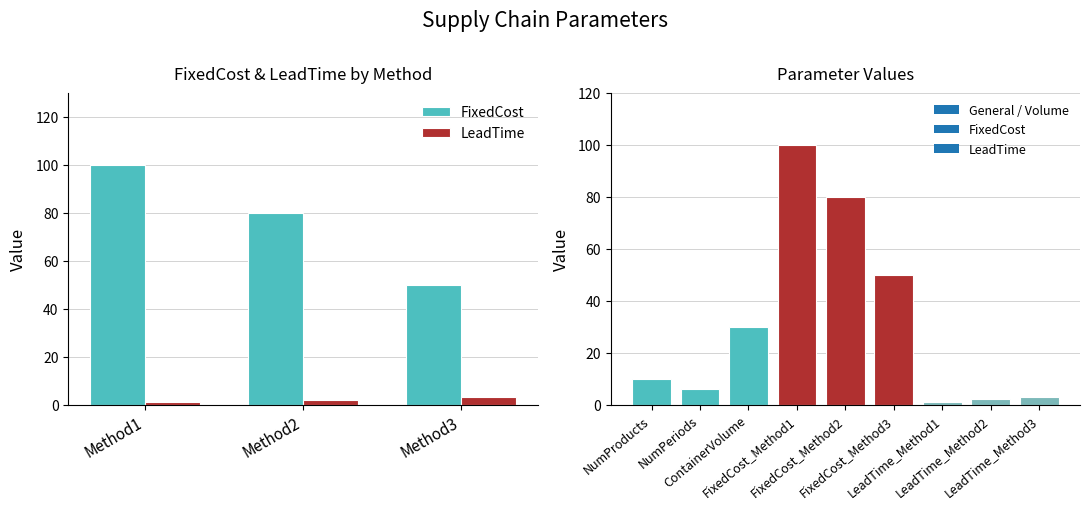

List the series in order of their overall mean, highest first.

FixedCost, LeadTime